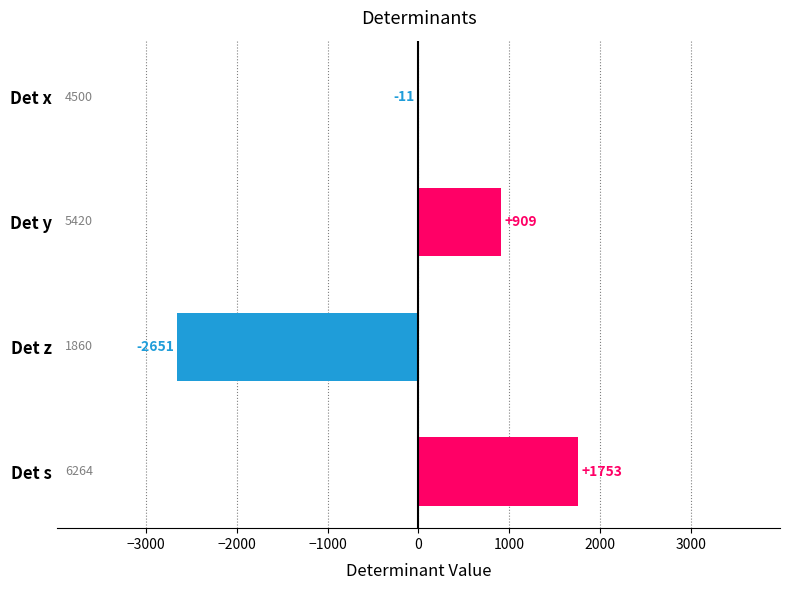

What is the maximum value shown in the chart?

1753